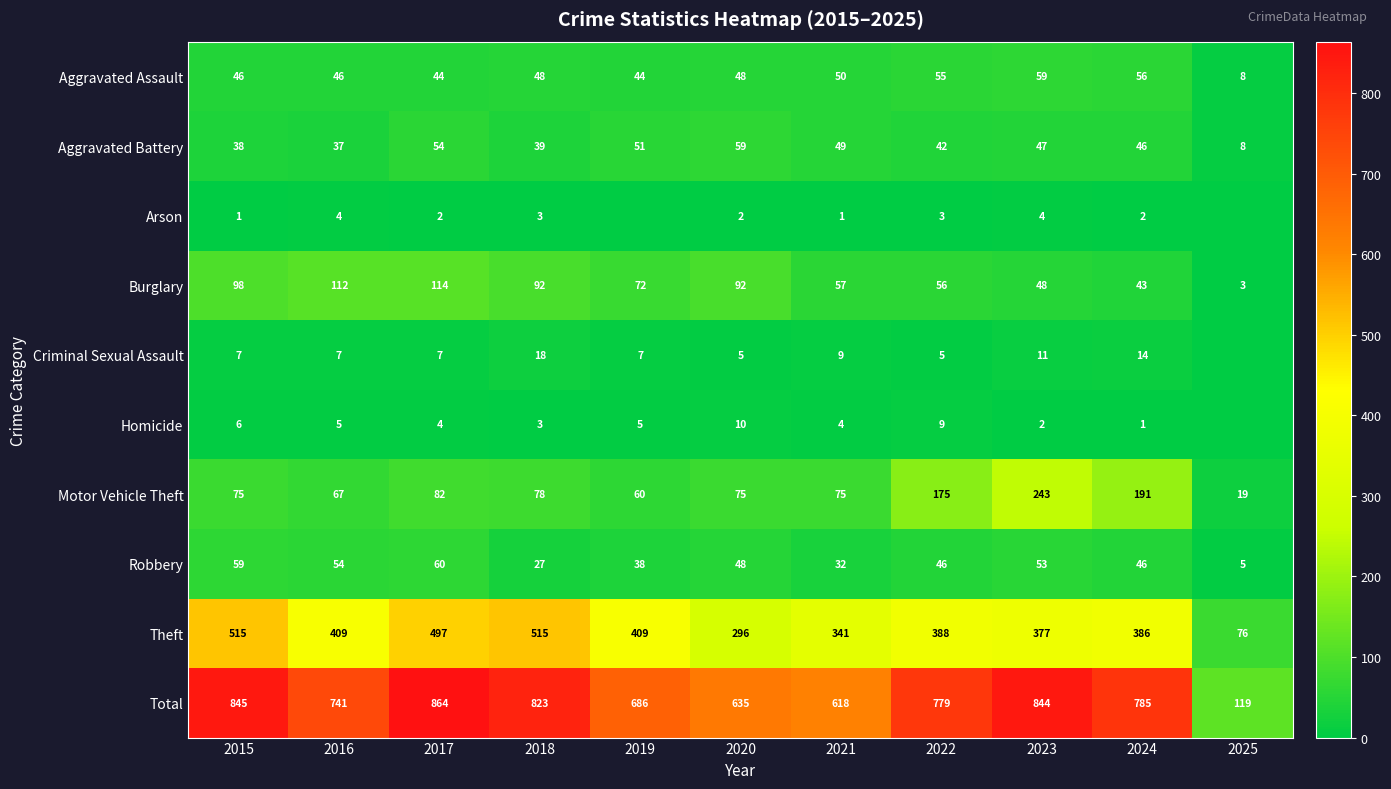

At which label does Motor Vehicle Theft reach its minimum?

2025